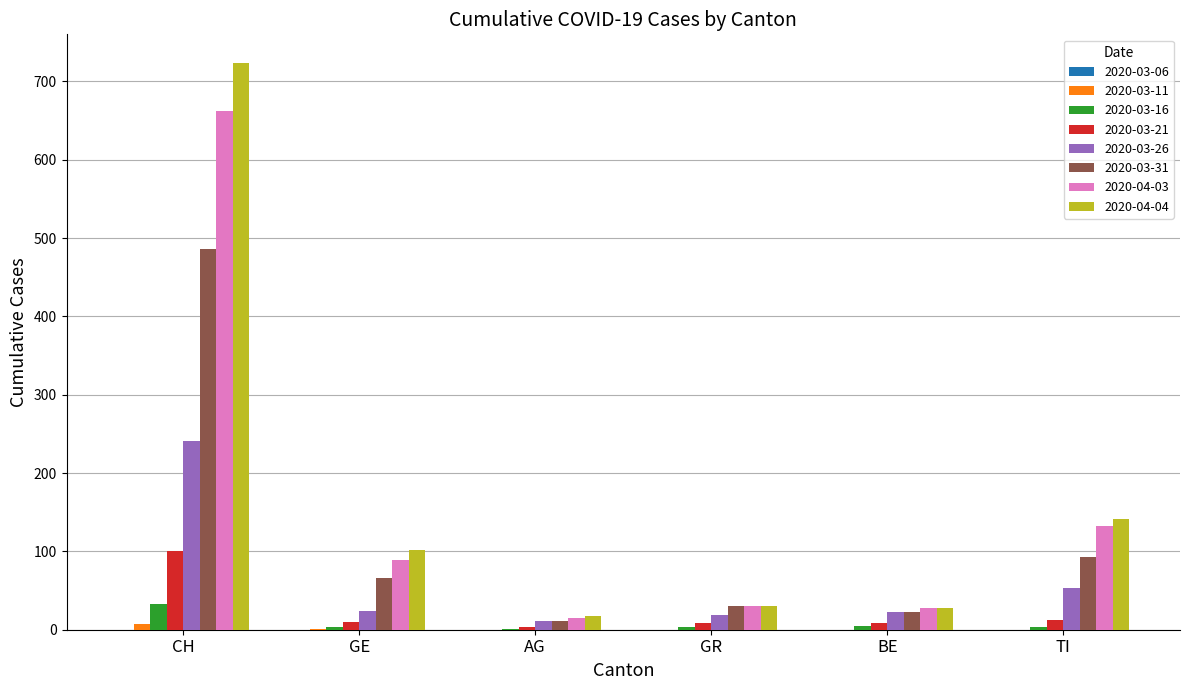

At which category is the sum across all series the highest?

CH